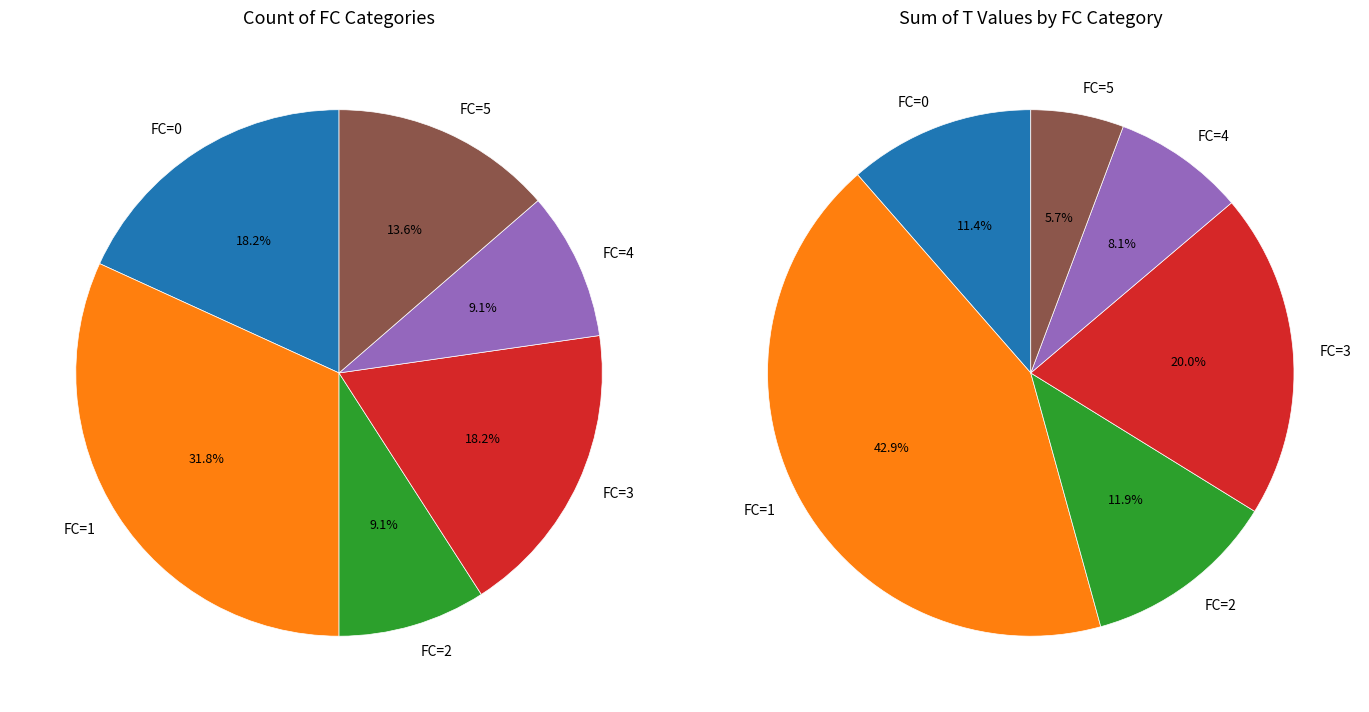

Between 1 and 4, which is larger?

1